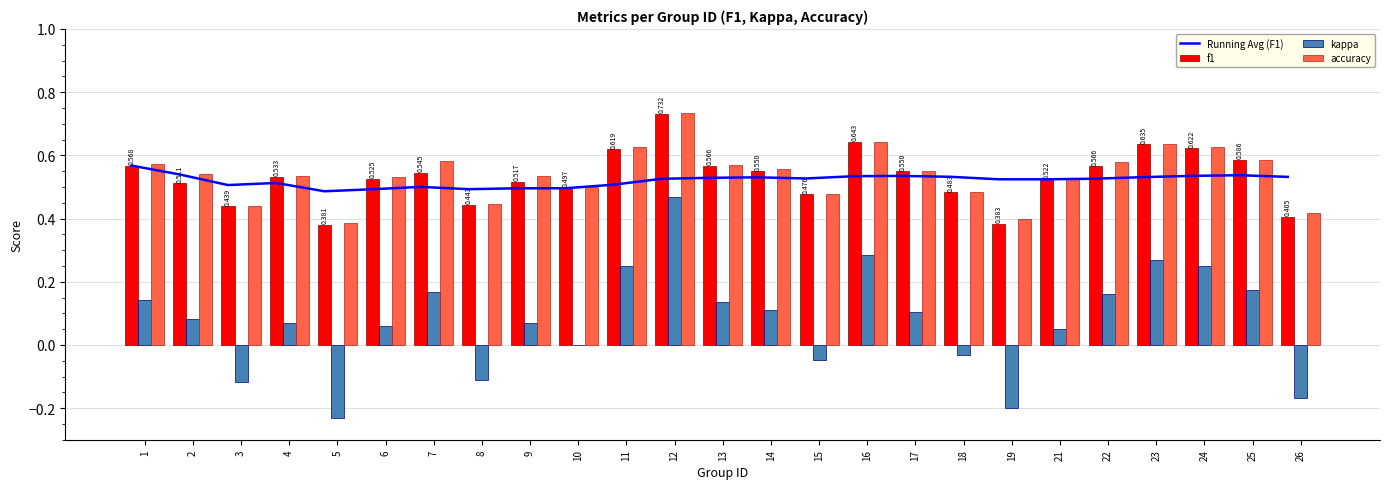

What is the sum of all accuracy values?

13.5